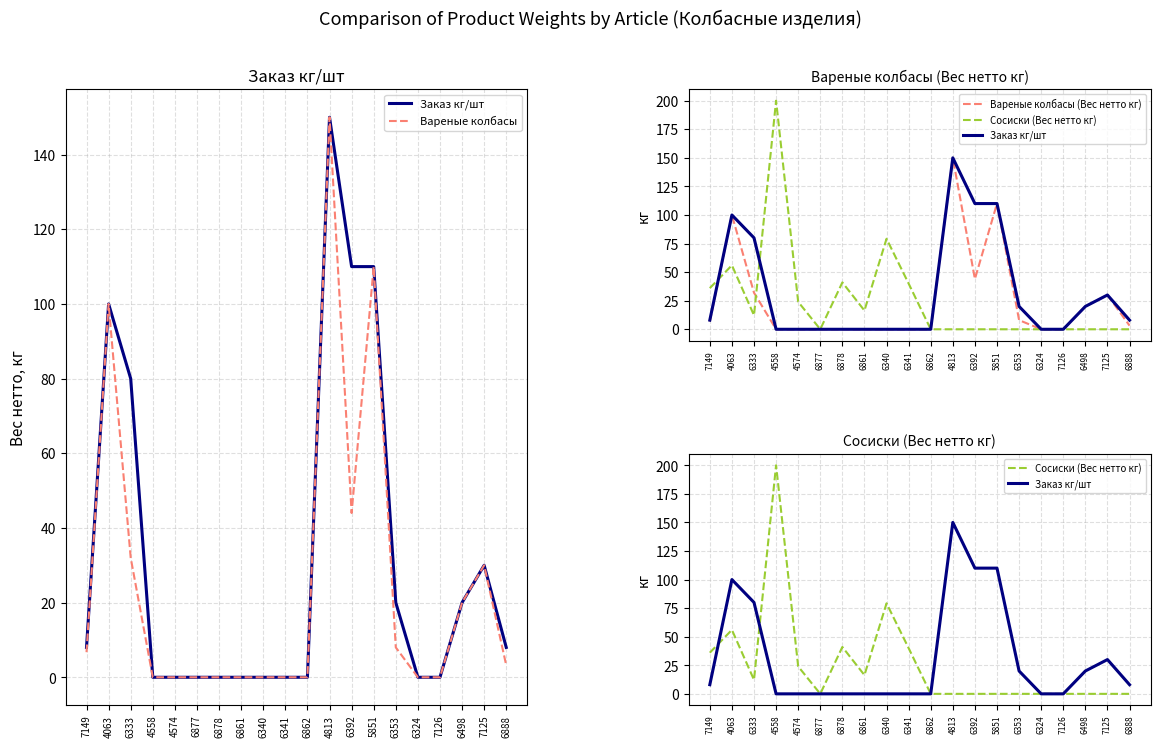

Reading left to right, transcribe all the data shown in this chart.

Заказ кг/шт: 8.0	100.0	80.0	0.0	0.0	0.0	0.0	0.0	0.0	0.0	0.0	150.0	110.0	110.0	20.0	0.0	0.0	20.0	30.0	8.0
Вареные колбасы: 6.7	100.0	32.0	0.0	0.0	0.0	0.0	0.0	0.0	0.0	0.0	150.0	44.0	110.0	8.0	0.0	0.0	20.0	30.0	3.2
Вареные колбасы (Вес нетто кг): 6.7	100.0	32.0	0.0	0.0	0.0	0.0	0.0	0.0	0.0	0.0	150.0	44.0	110.0	8.0	0.0	0.0	20.0	30.0	3.2
Сосиски (Вес нетто кг): 36.0	56.0	12.2	200.0	24.0	0.0	41.0	16.4	79.2	40.0	0.0	0.0	0.0	0.0	0.0	0.0	0.0	0.0	0.0	0.0